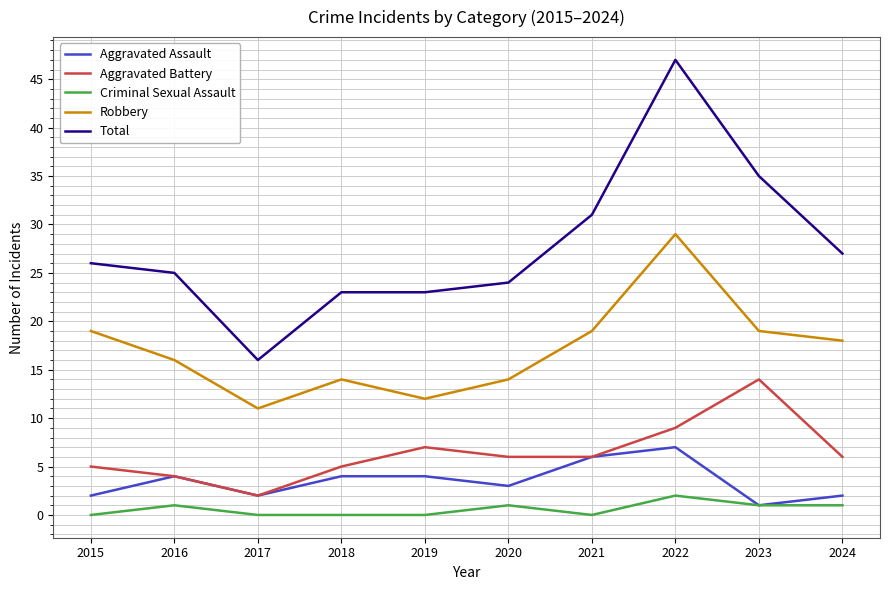

What is the highest value of the Criminal Sexual Assault series?

2